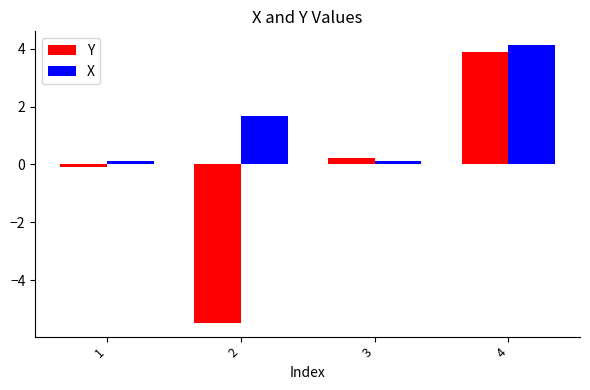

How many bars are there in each group?

2